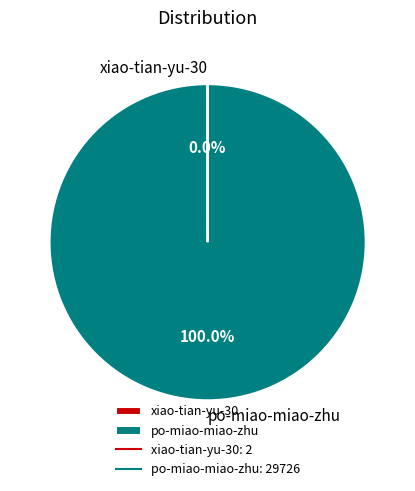

Which slice represents more than half of the pie?

po-miao-miao-zhu